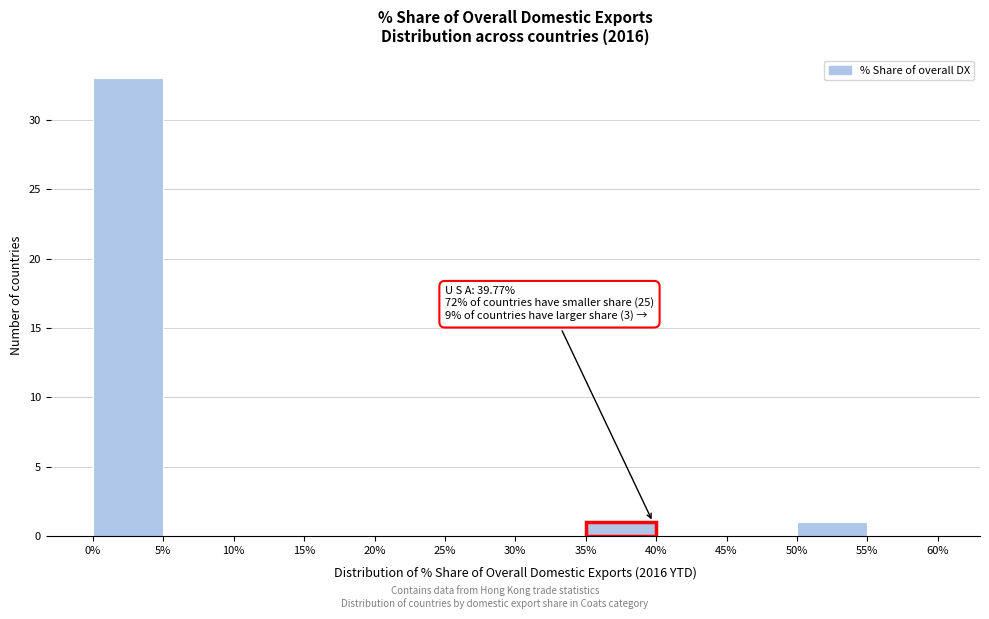

Which range on the x-axis has the tallest bar?

0% to 5%